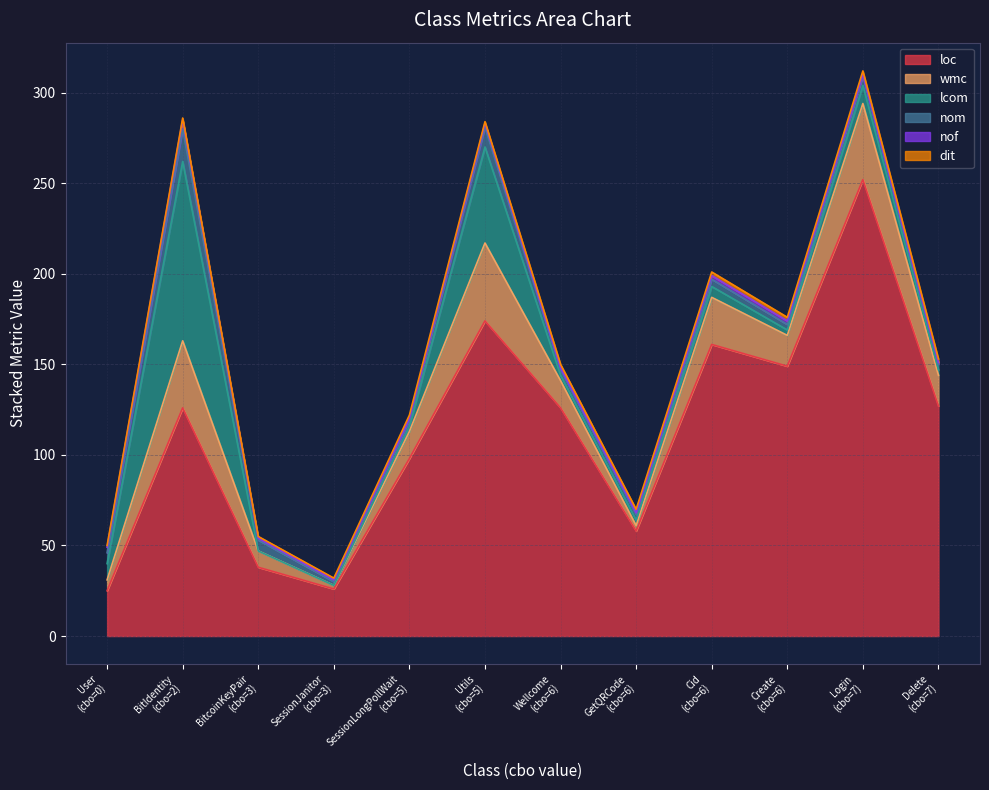

How many interior local peaks does the dit series have?

1